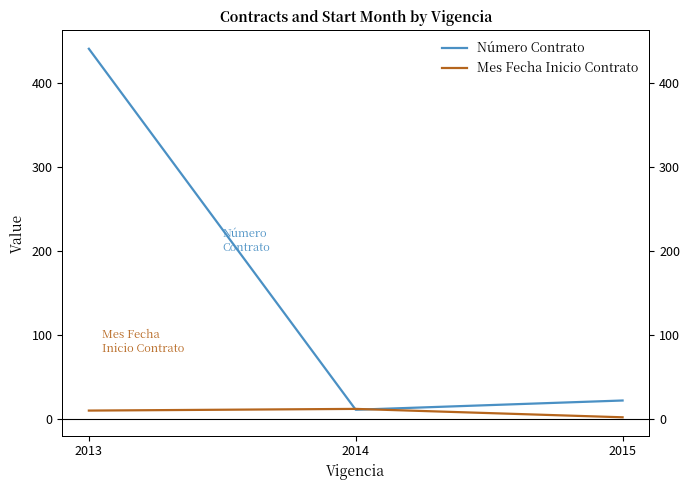

List the labels in order of Número Contrato value, largest first.

2013, 2015, 2014